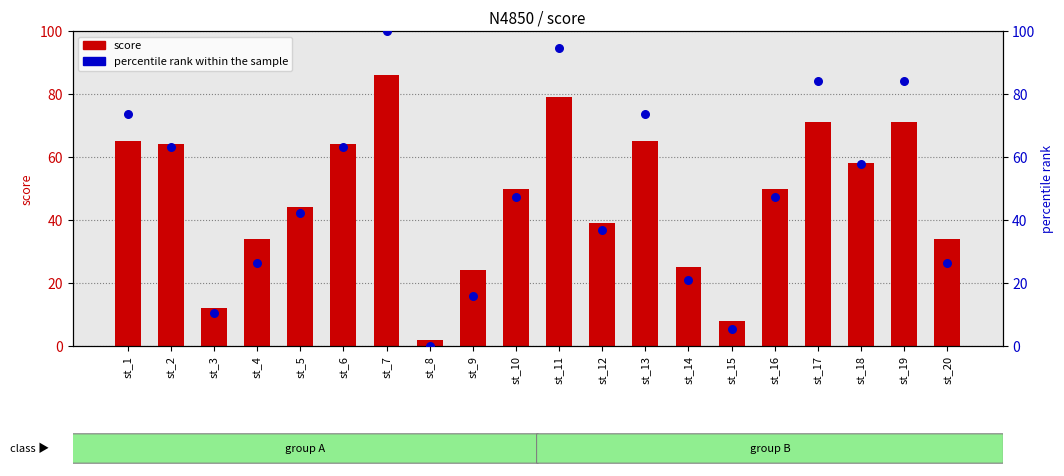

What are all the series names shown in the legend?

score, percentile rank within the sample